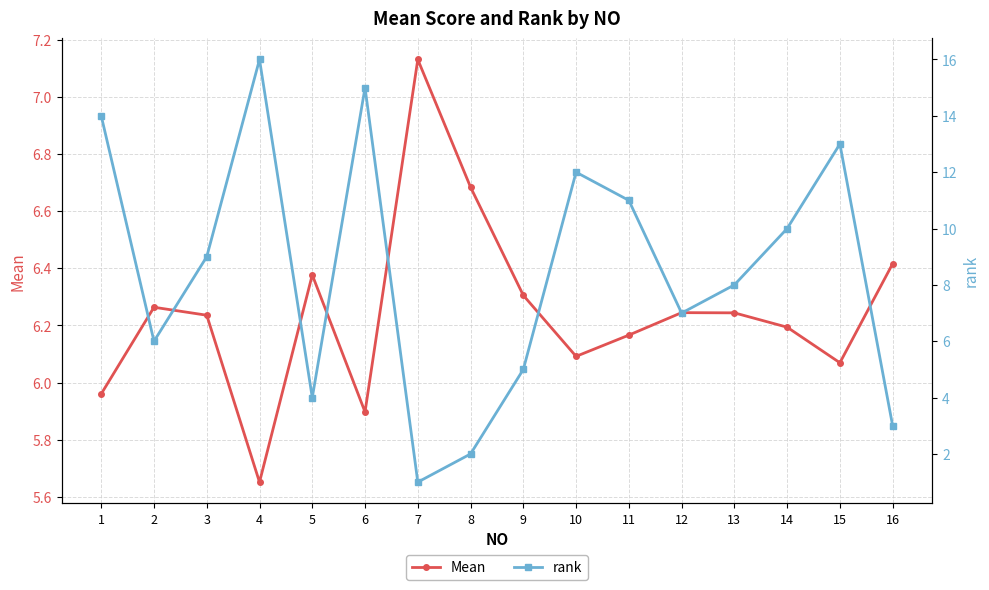

At how many categories does at least one series exceed 4?

16